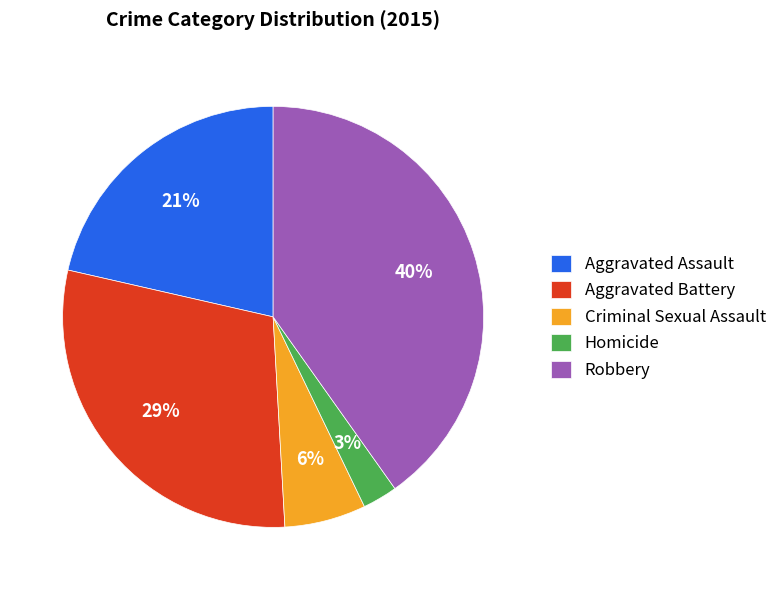

Does Homicide represent more than half of the total?

No